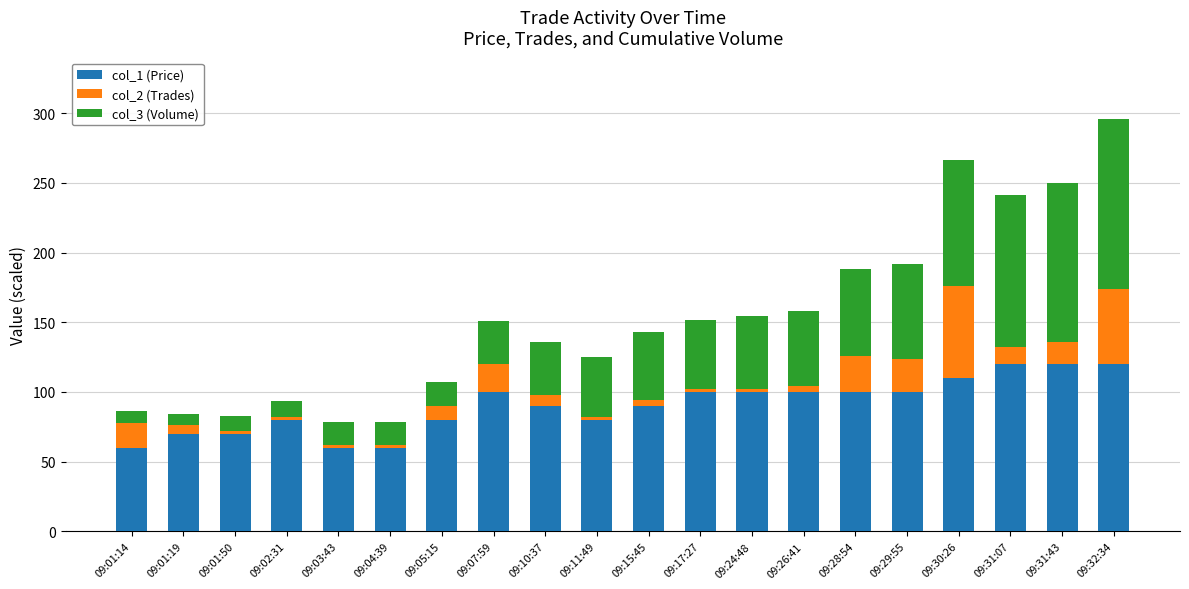

At which category is the sum across all series the highest?

09:32:34